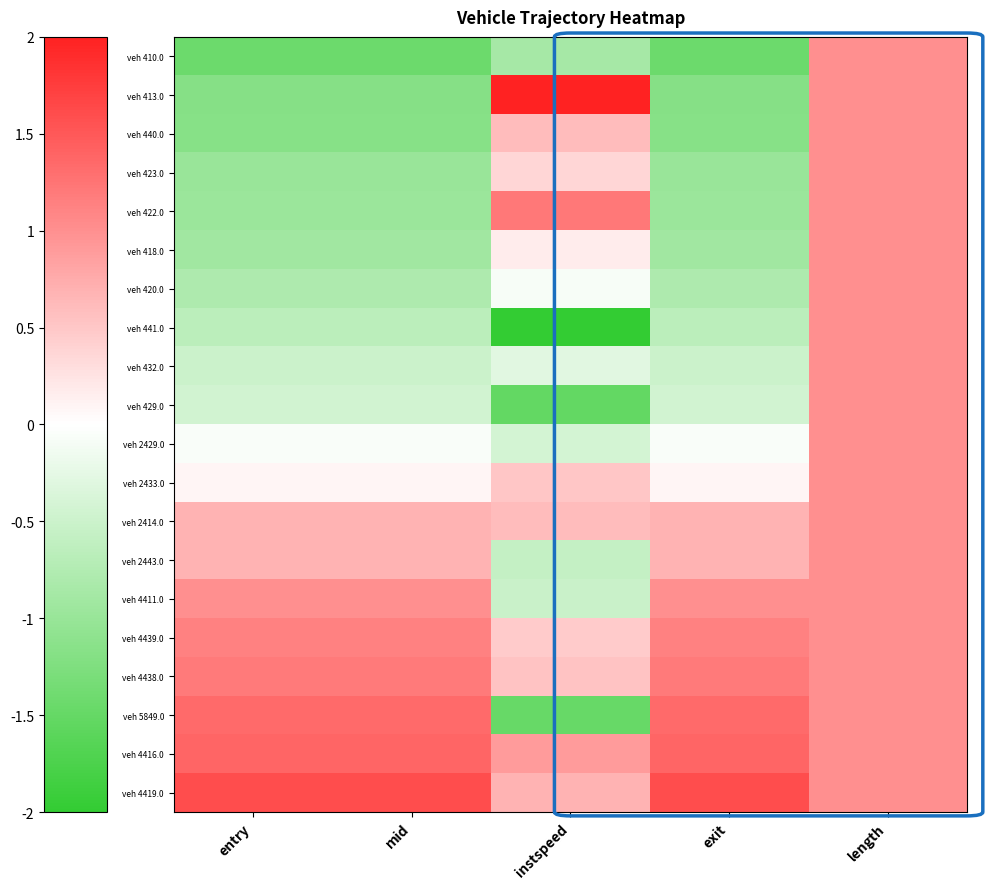

Rank the series at mid from highest to lowest value.

veh 4419.0, veh 4416.0, veh 5849.0, veh 4438.0, veh 4439.0, veh 4411.0, veh 2443.0, veh 2414.0, veh 2433.0, veh 2429.0, veh 429.0, veh 432.0, veh 441.0, veh 420.0, veh 418.0, veh 422.0, veh 423.0, veh 440.0, veh 413.0, veh 410.0